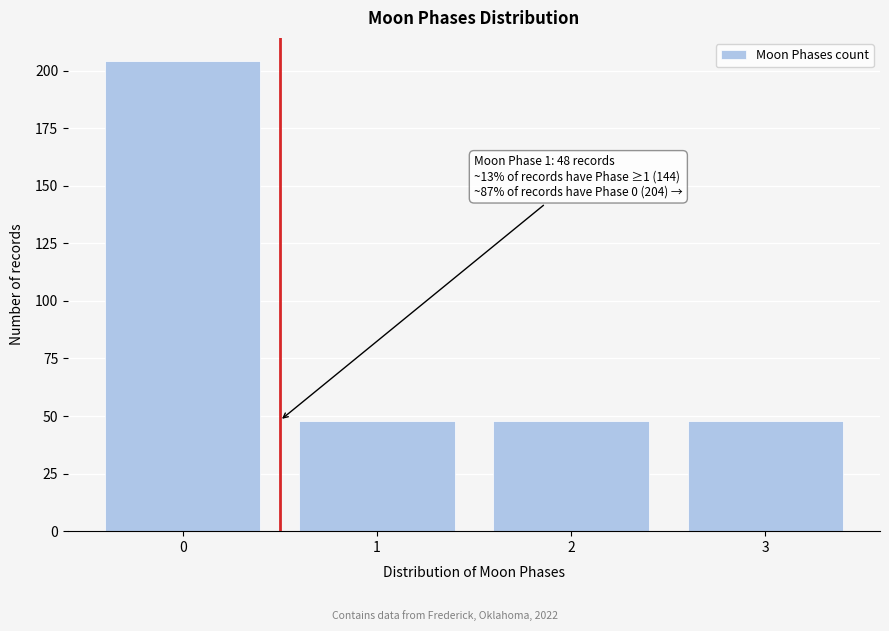

Reading left to right, what are all the values shown in this chart?

204	48	48	48